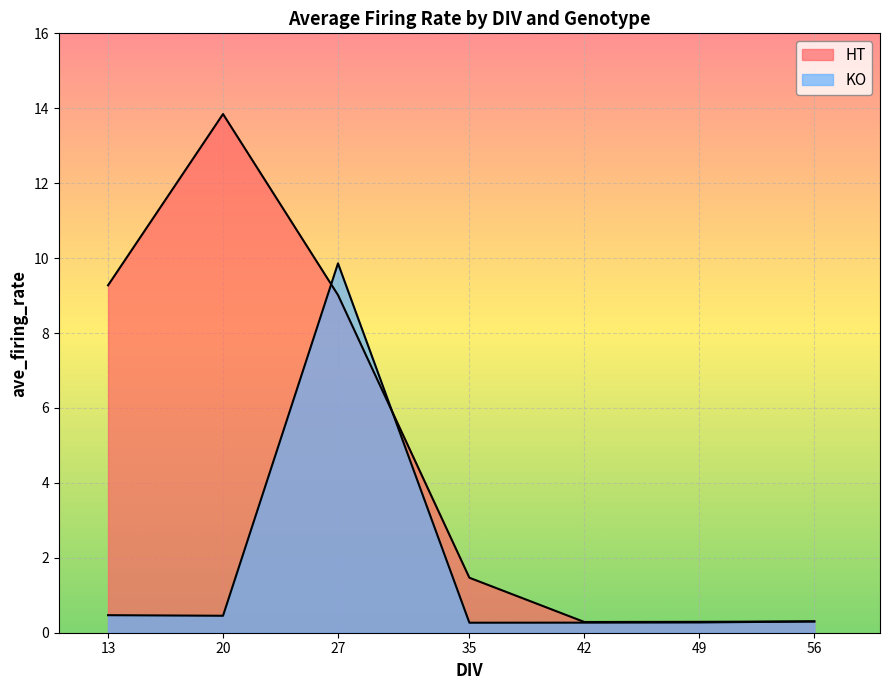

Does the chart display data point markers on the line(s)?

No